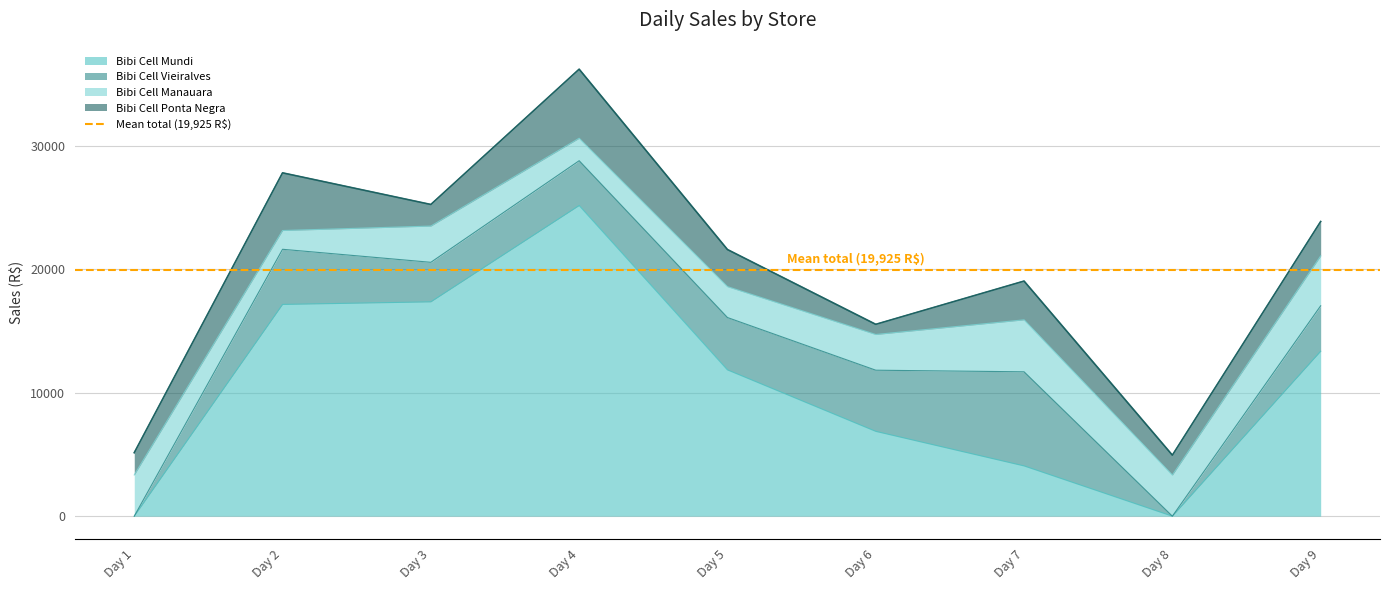

What is the total value across all series at 7?

19035.4